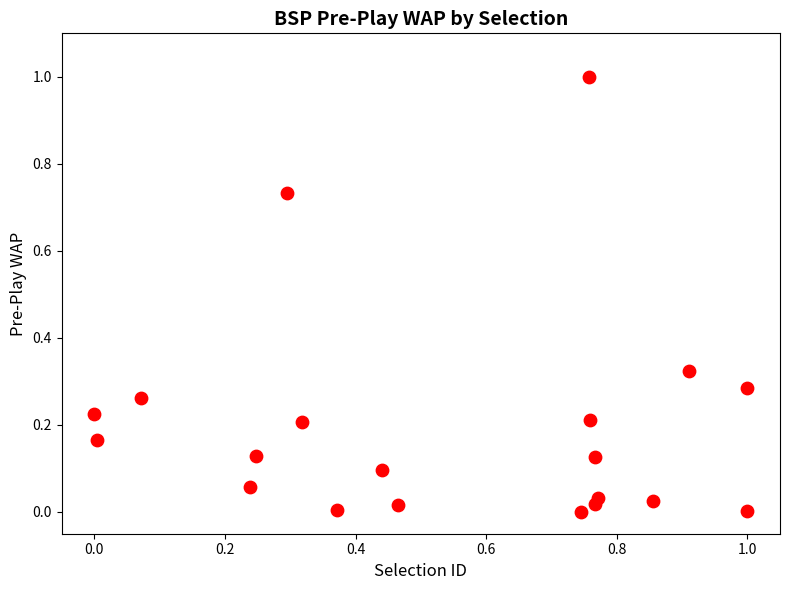

What is the range of Y values (max minus min)?

1.0